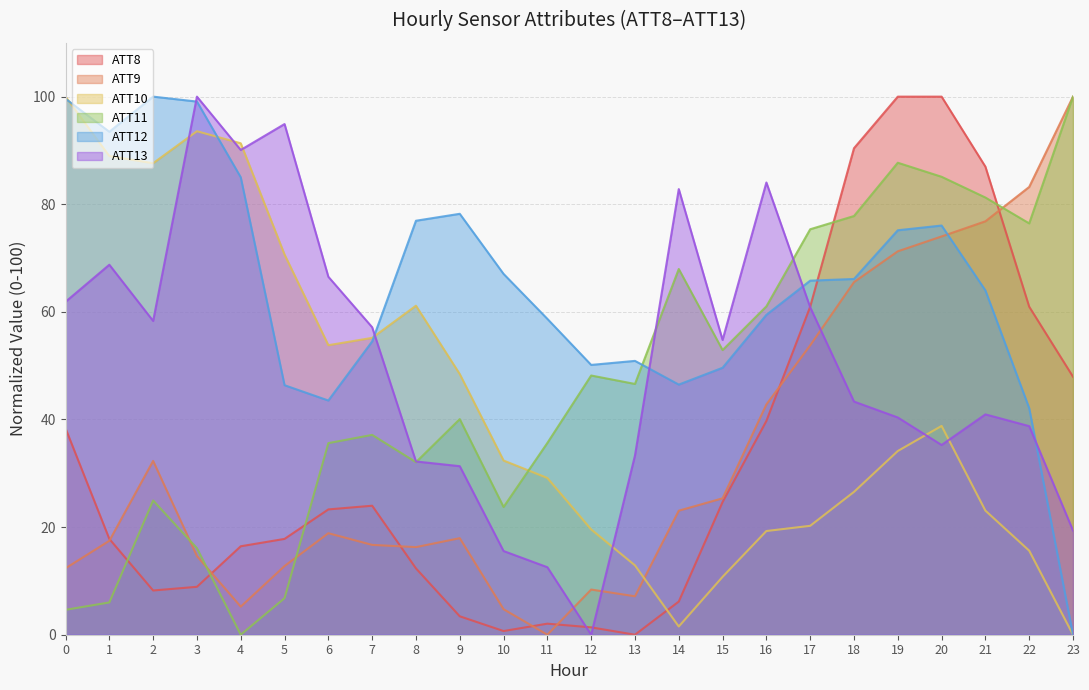

True or false: ATT13 has more than 0 interior local peaks.

True